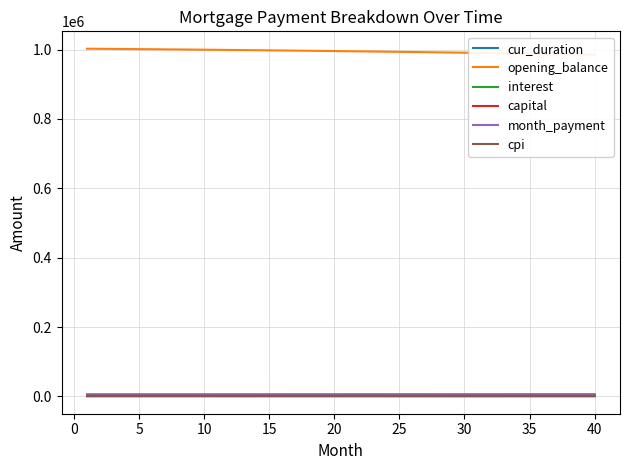

List the series in order of their peak value, lowest first.

cur_duration, cpi, capital, interest, month_payment, opening_balance